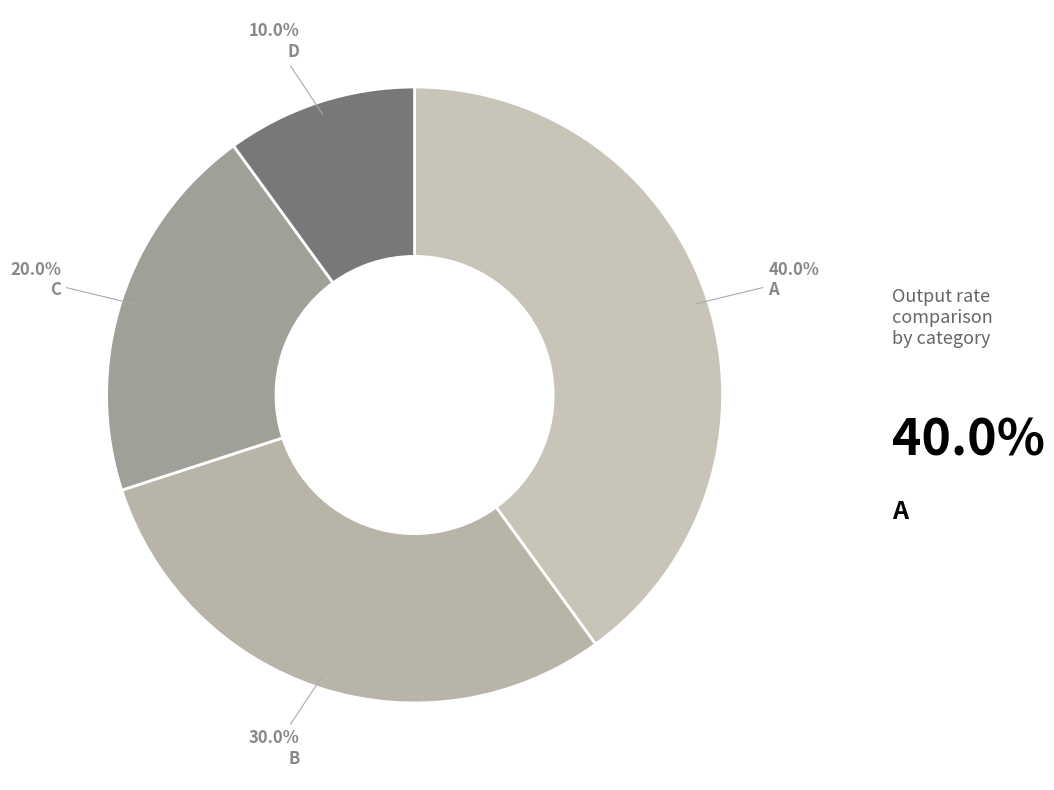

Does D represent more than half of the total?

No